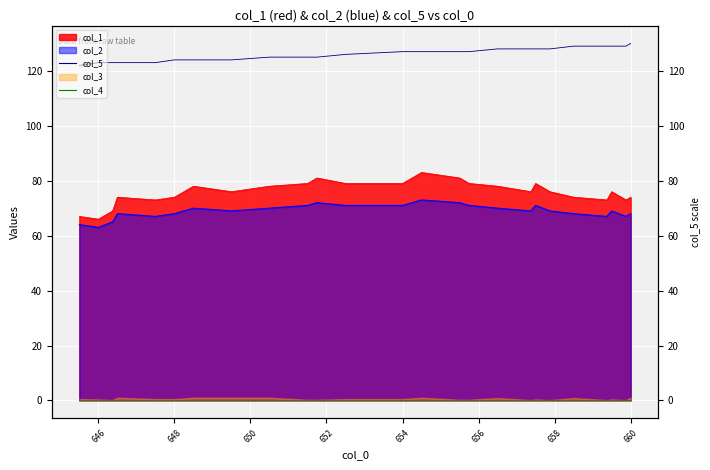

Which series has the largest total across all categories?

col_5